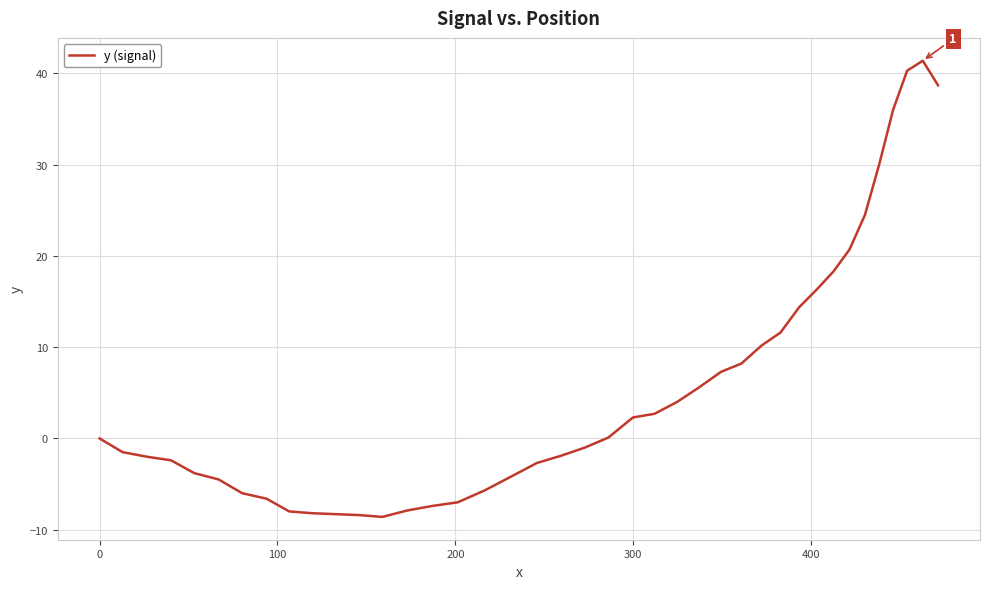

What is the maximum value shown in the chart?

41.4